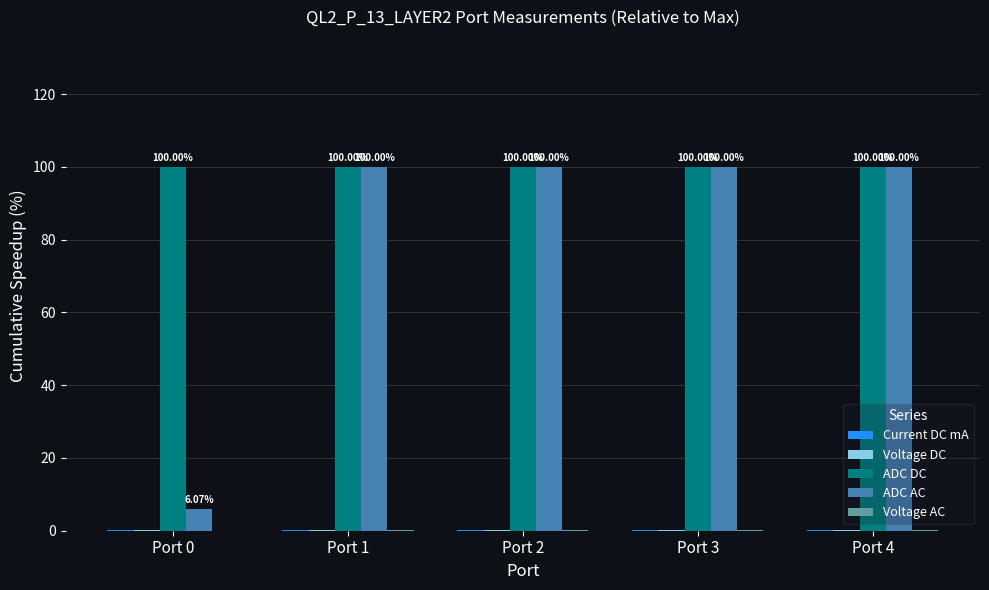

What is the spread (max minus min) of values at Port 3?

99.9